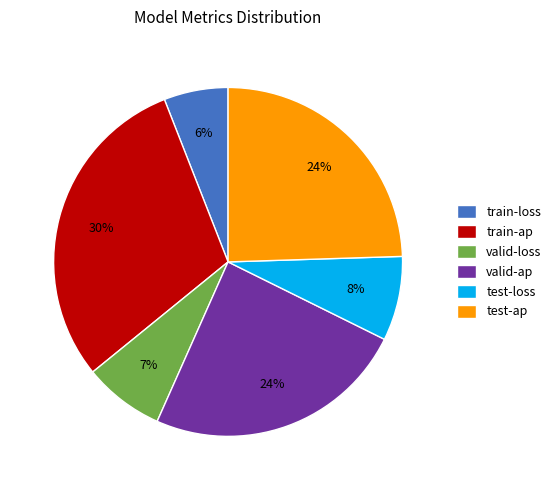

The test-ap slice represents 37% of the pie. True or false?

False